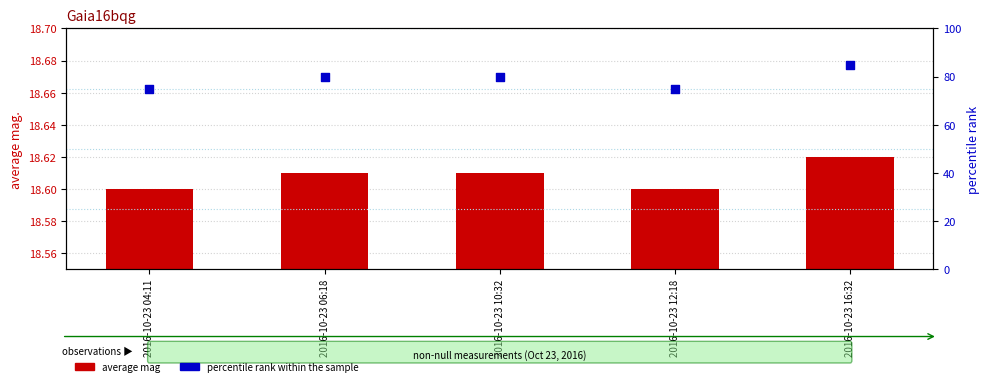

Is the value of percentile rank within the sample at 2016-10-23 04:11 greater than the value of average mag at 2016-10-23 04:11?

Yes